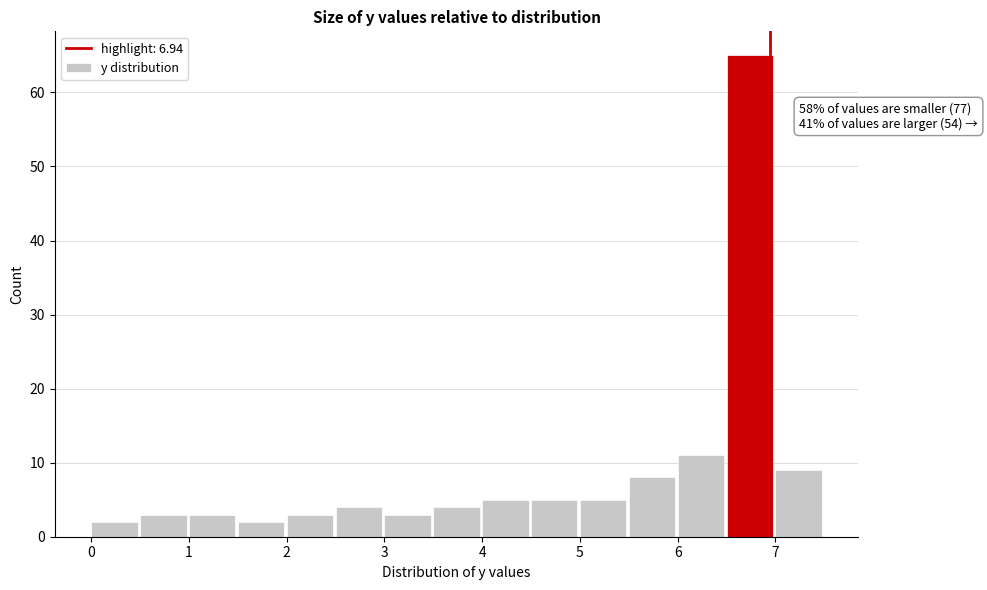

Over which range of the x-axis is the bar tallest?

6.5 to 7.0